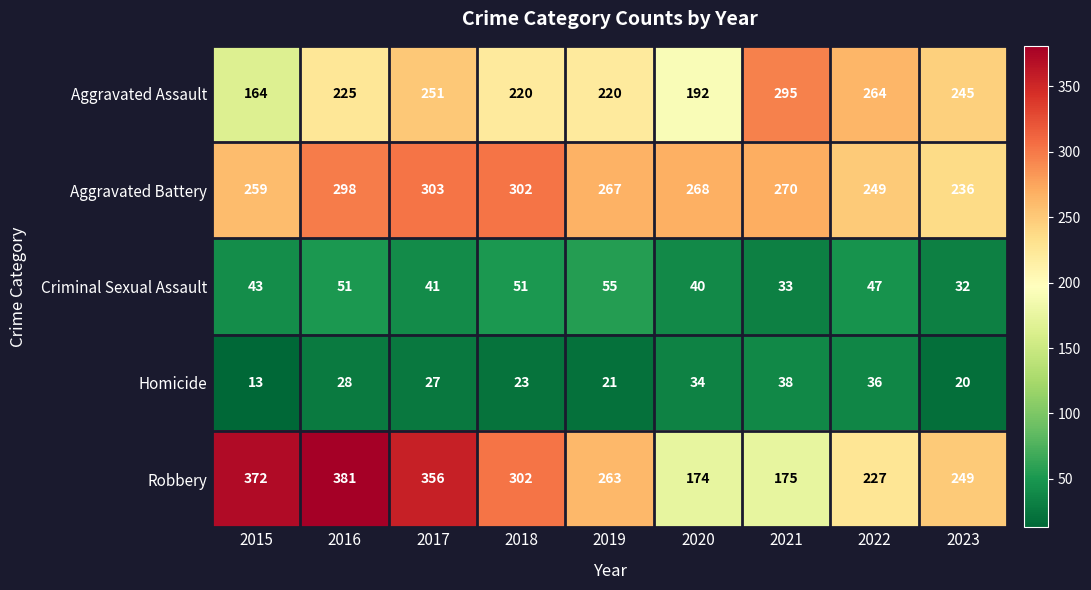

At how many categories does at least one series exceed 237?

9